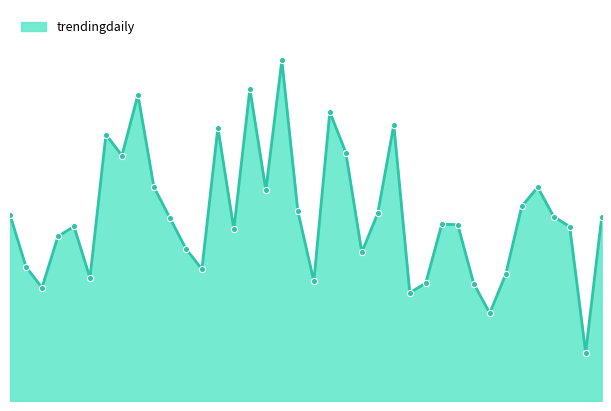

Does the chart have visible grid lines?

No